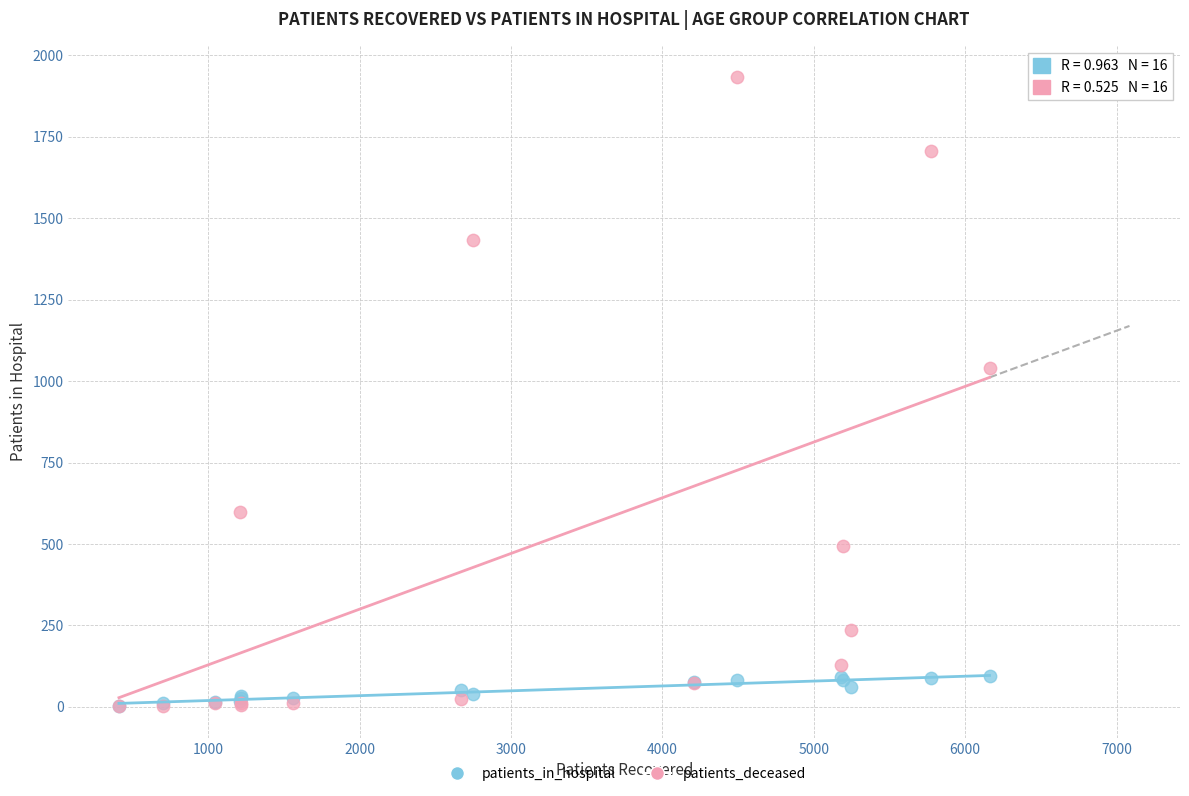

In the patients_deceased series, what Y value is closest to 967?

1039